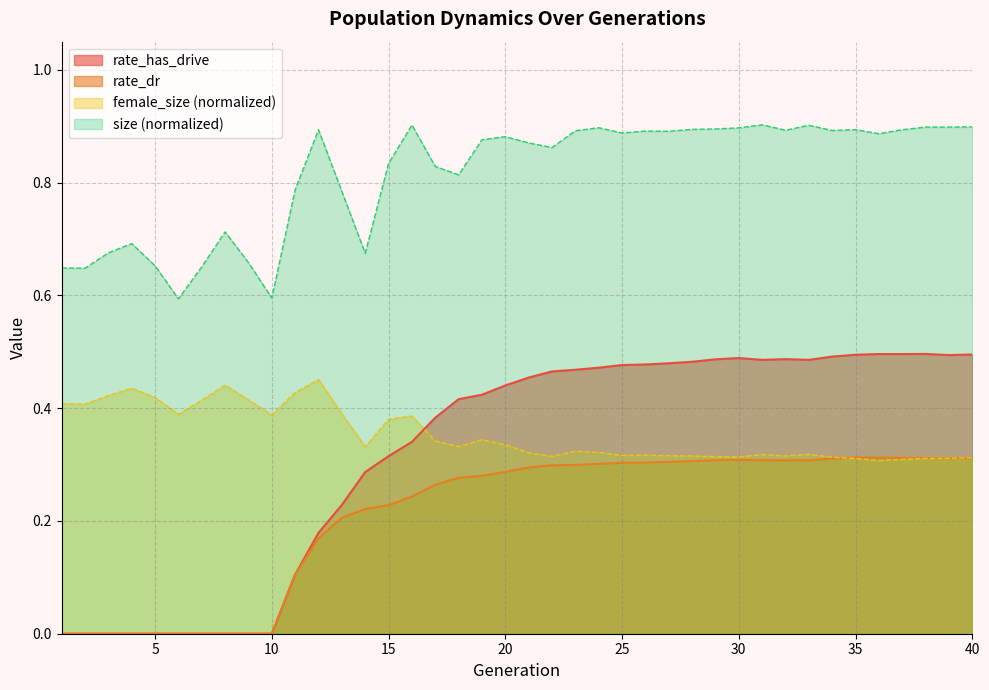

Which series ends up on top after the final intersection of female_size and rate_dr?

female_size